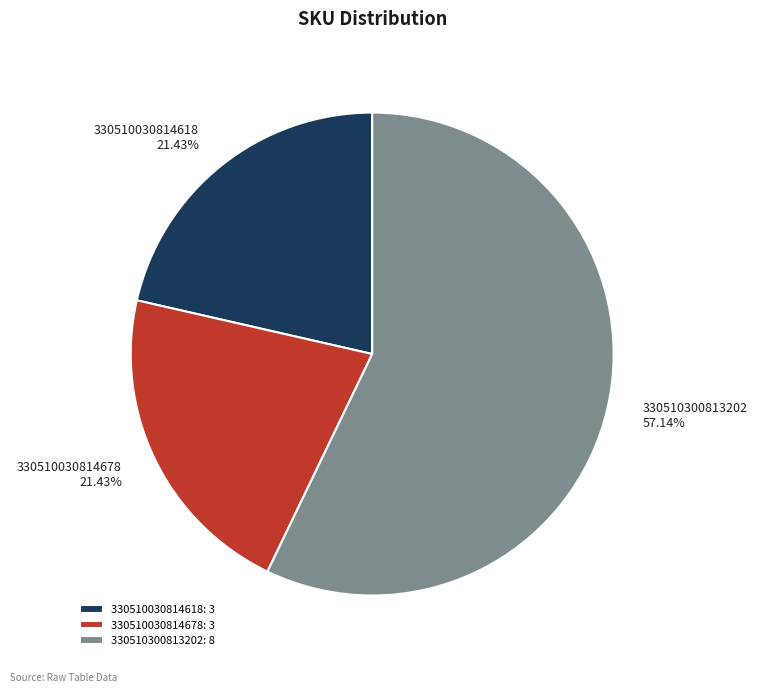

Is the sum of 330510030814618 and 330510300813202 greater than half?

Yes